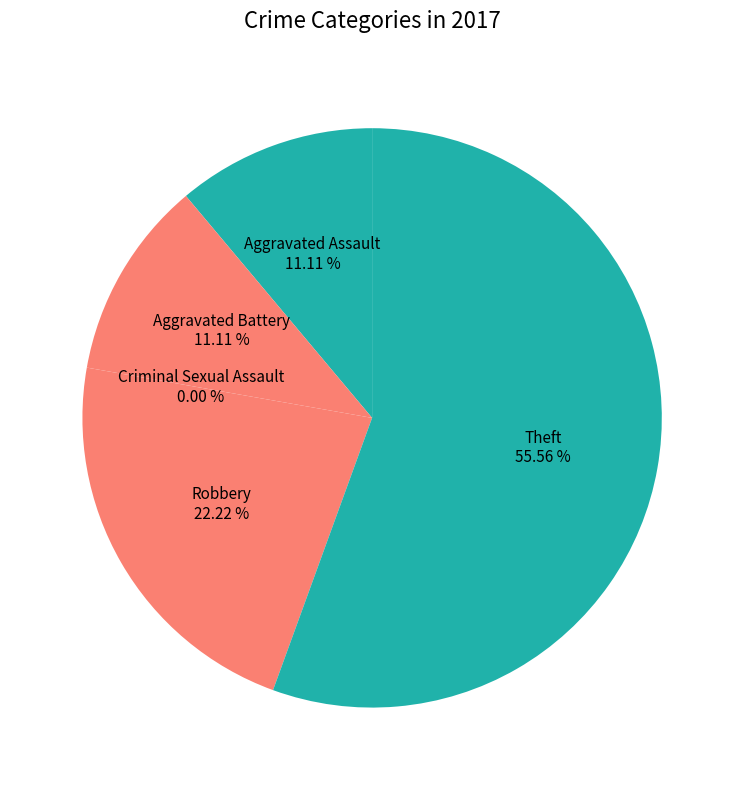

Count the number of slices in the pie.

5